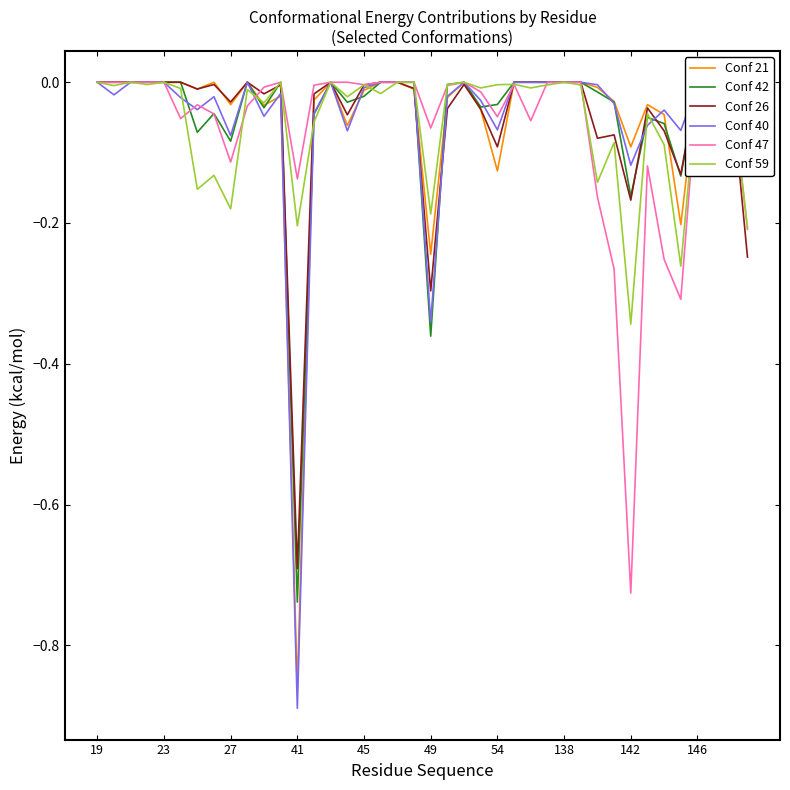

True or false: Conf 40 and Conf 26 cross at least once.

True